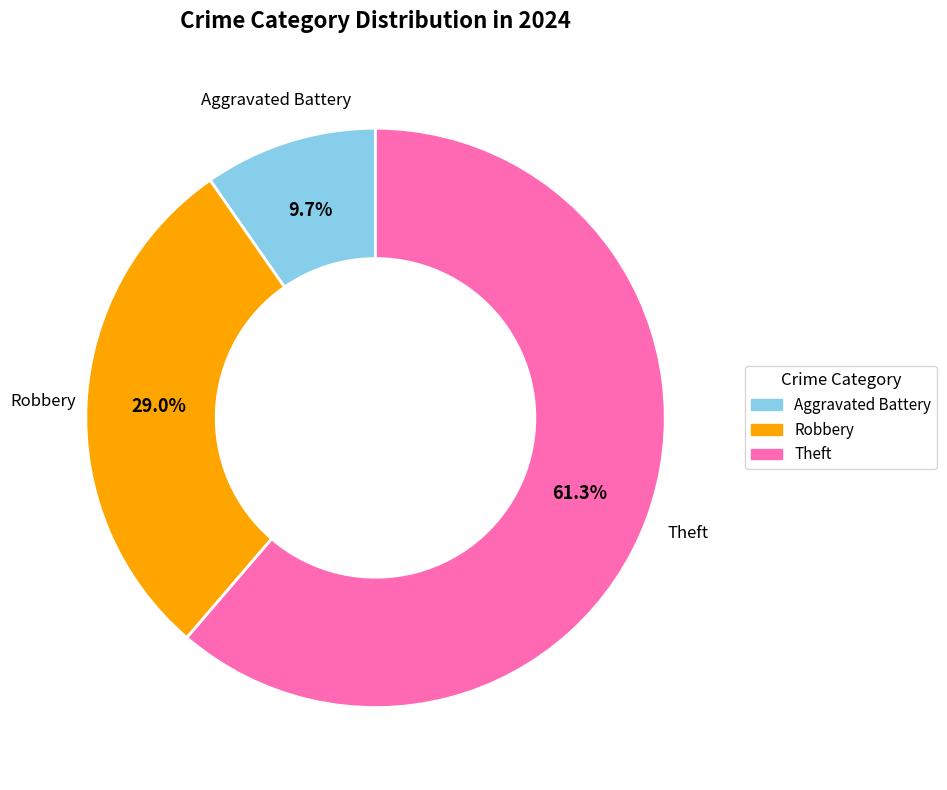

How many segments does this pie chart have?

3